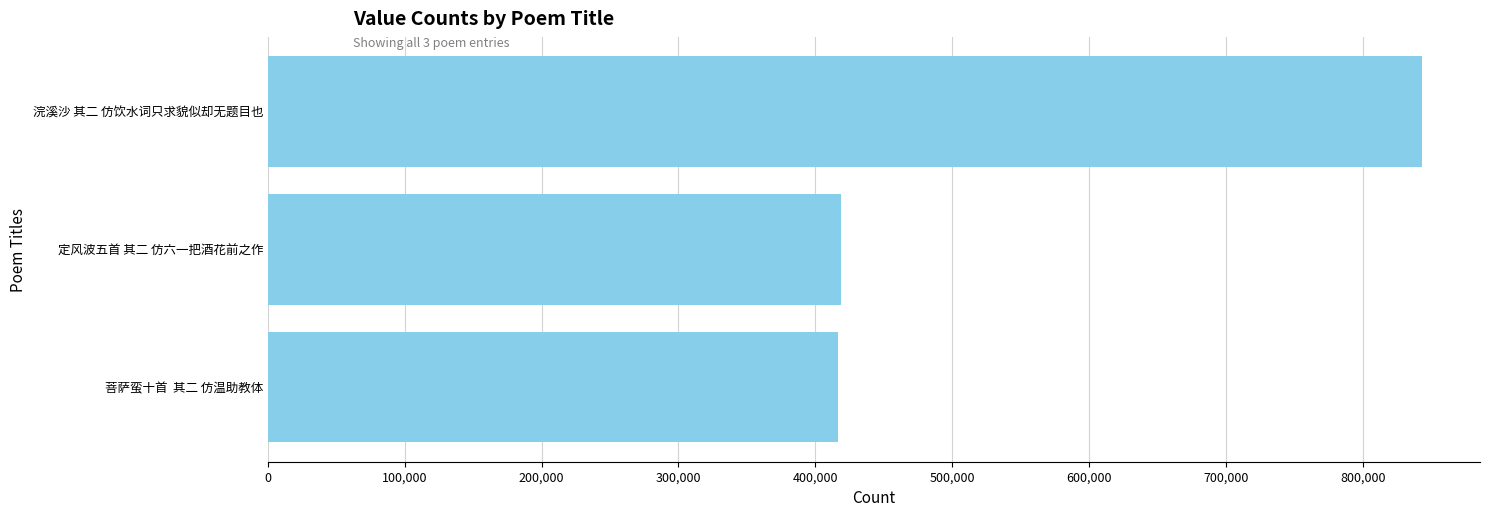

Between 浣溪沙 其二 仿饮水词只求貌似却无题目也 and 定风波五首 其二 仿六一把酒花前之作, which is larger?

浣溪沙 其二 仿饮水词只求貌似却无题目也